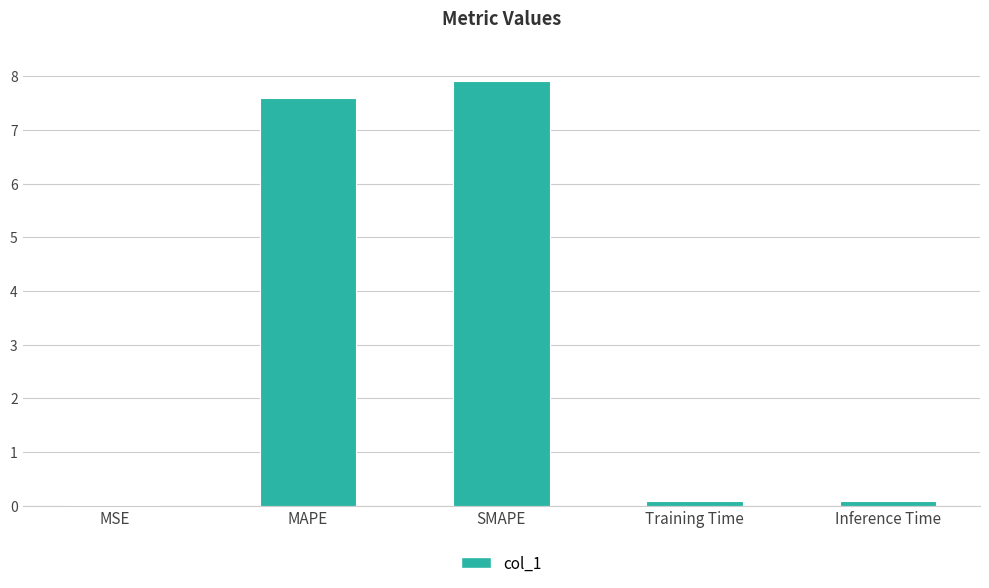

What is the greatest value displayed?

7.9